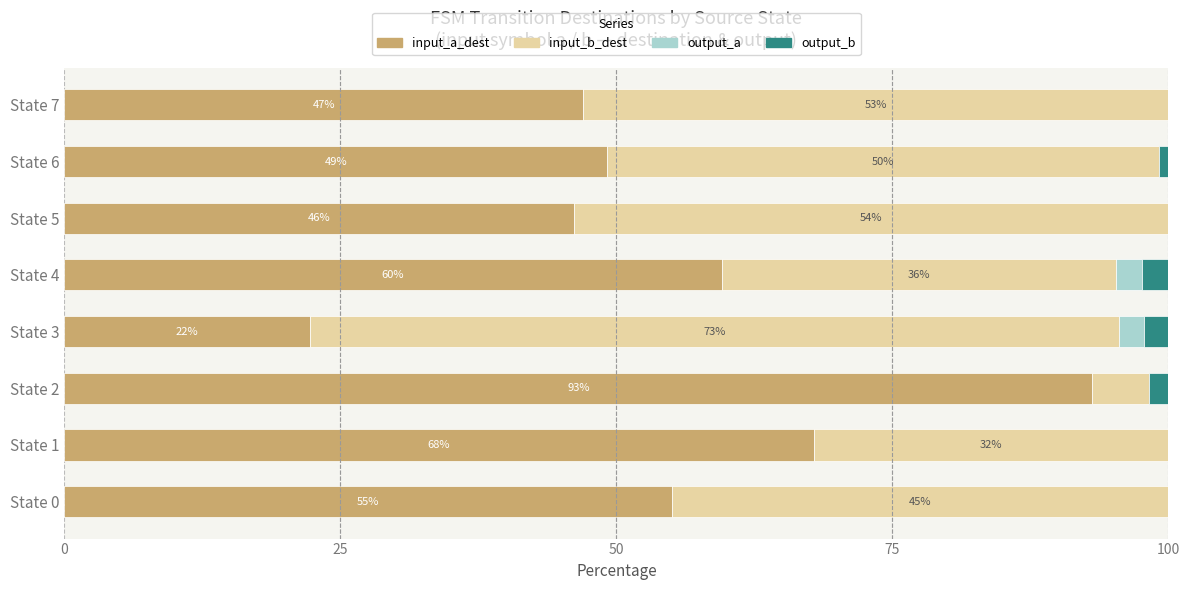

What are all the series names shown in the legend?

input_a_dest, input_b_dest, output_a, output_b